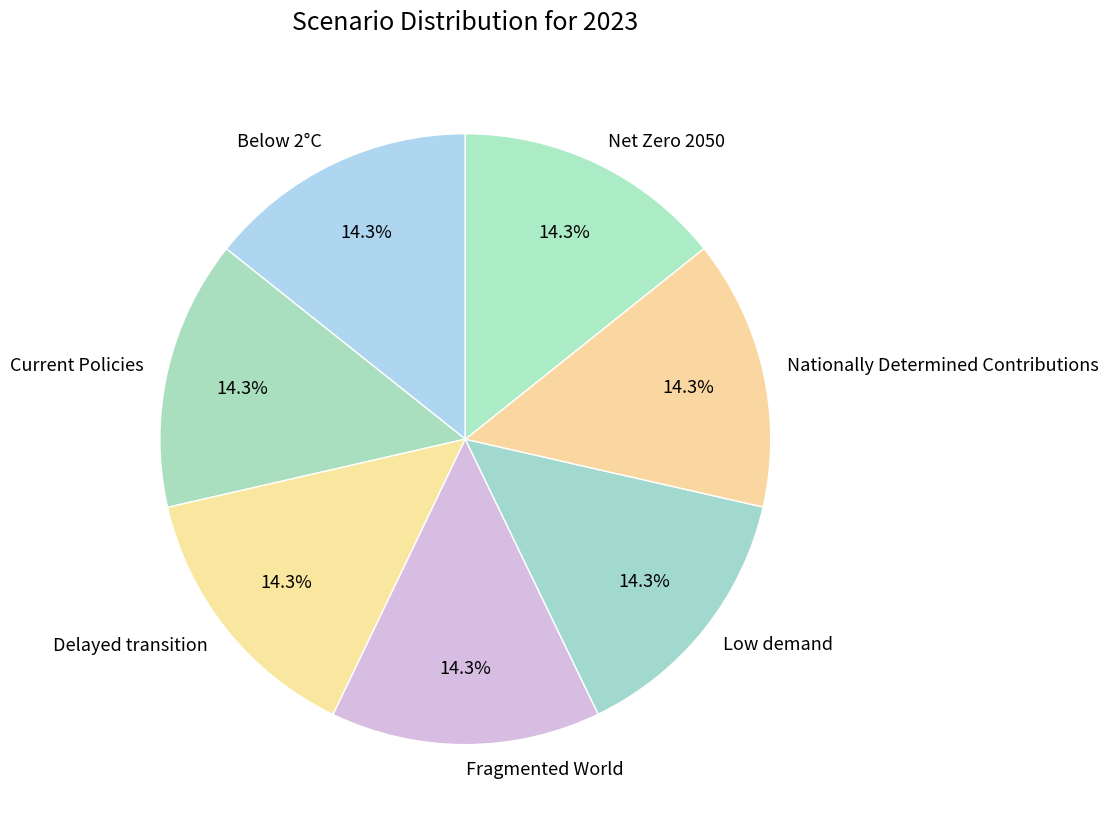

What percentage is the Below 2°C slice, to the nearest percent?

14%